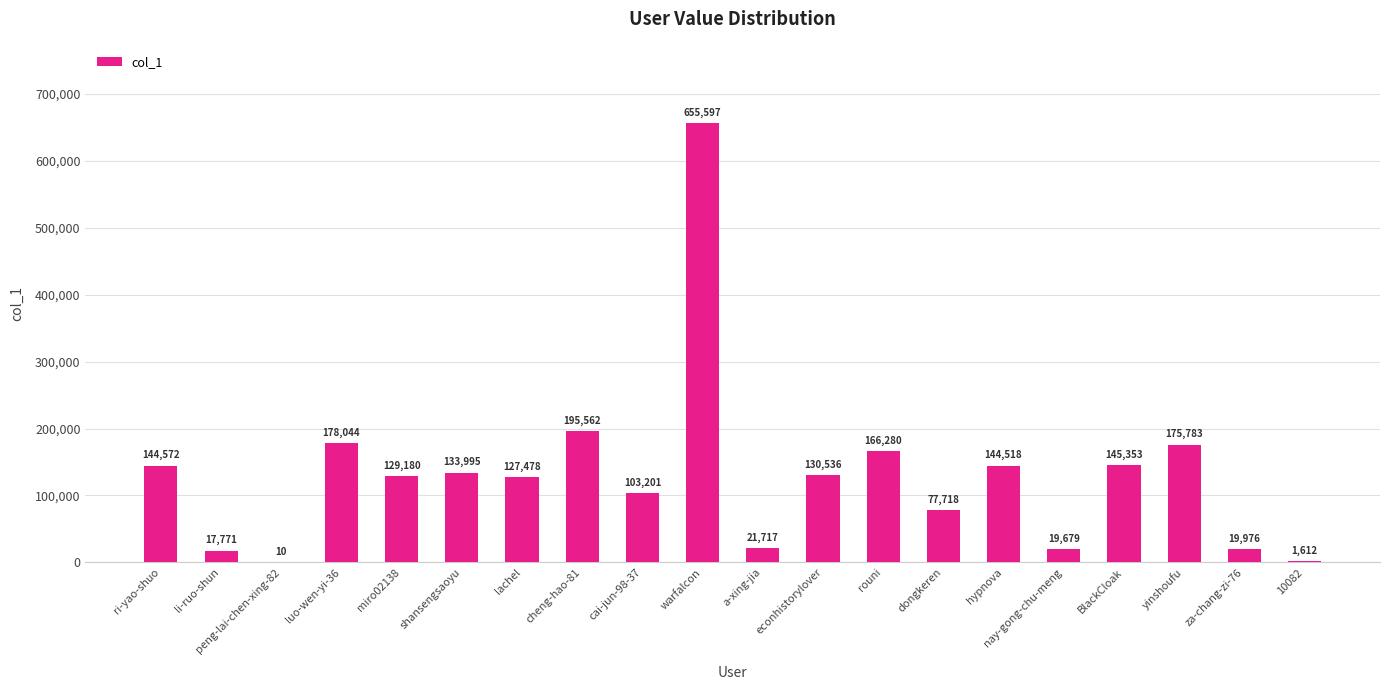

Which category has the highest value across all series?

warfalcon